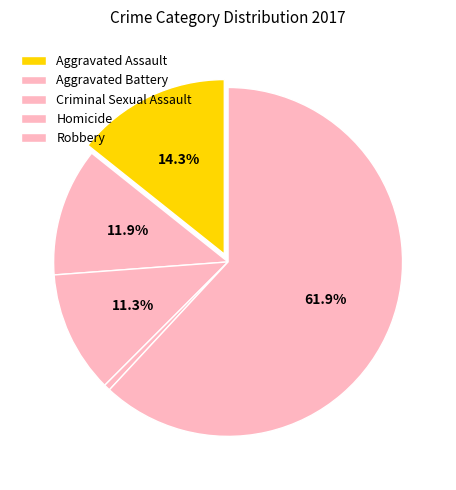

Which slice is the largest?

Robbery